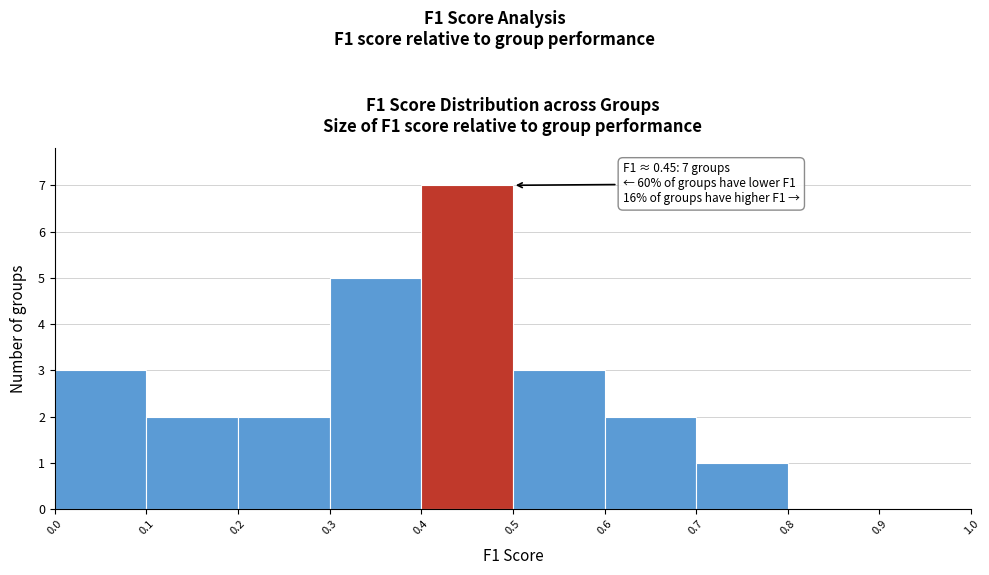

Which range on the x-axis has the tallest bar?

0.4 to 0.5